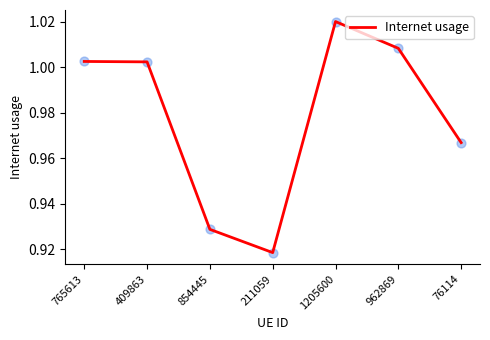

What is the change in value from 765613 to 854445?

-0.1